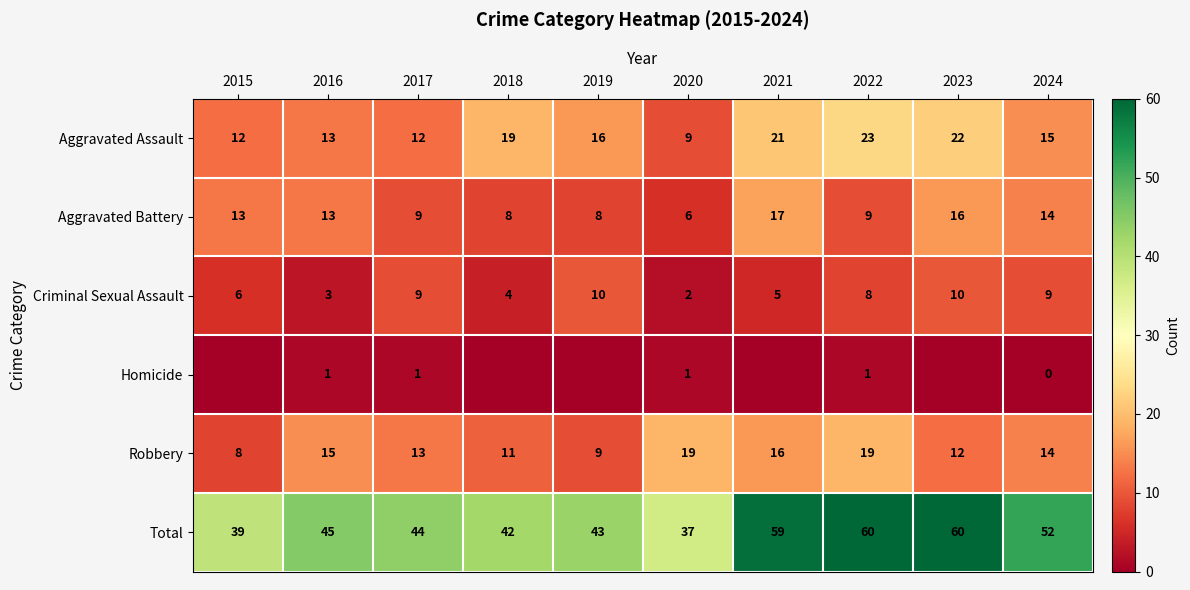

Is the value of Total at 2015 greater than the value of Aggravated Assault at 2023?

Yes